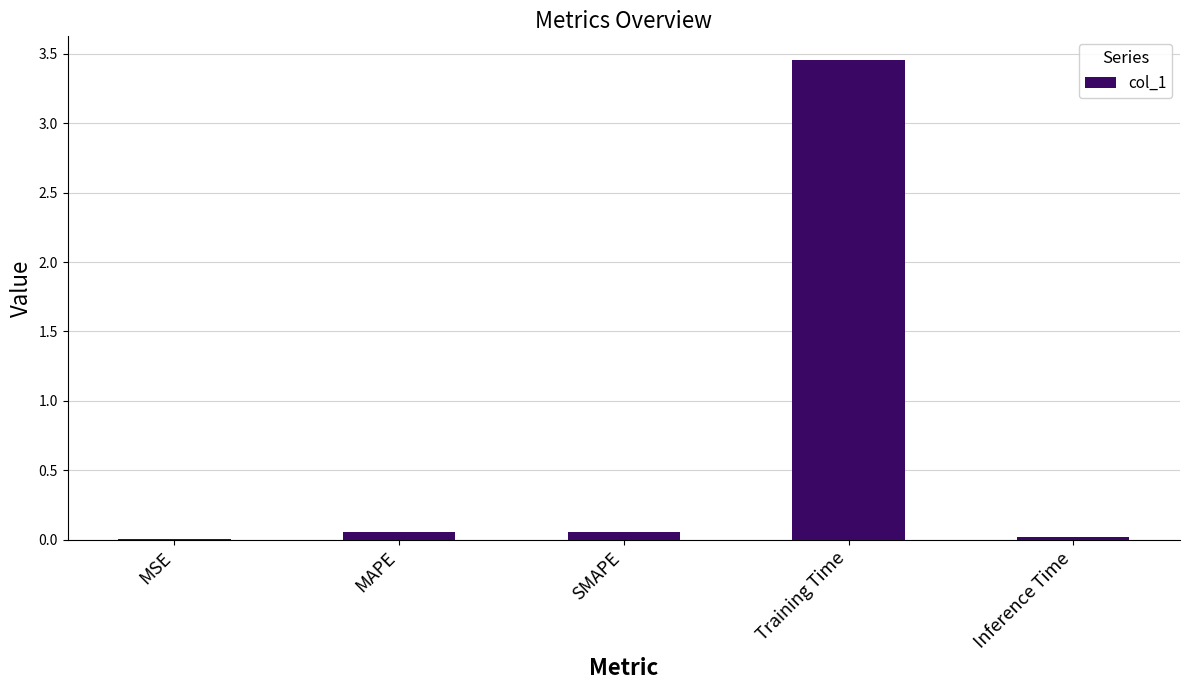

At which category does the chart reach its peak across all series?

Training Time